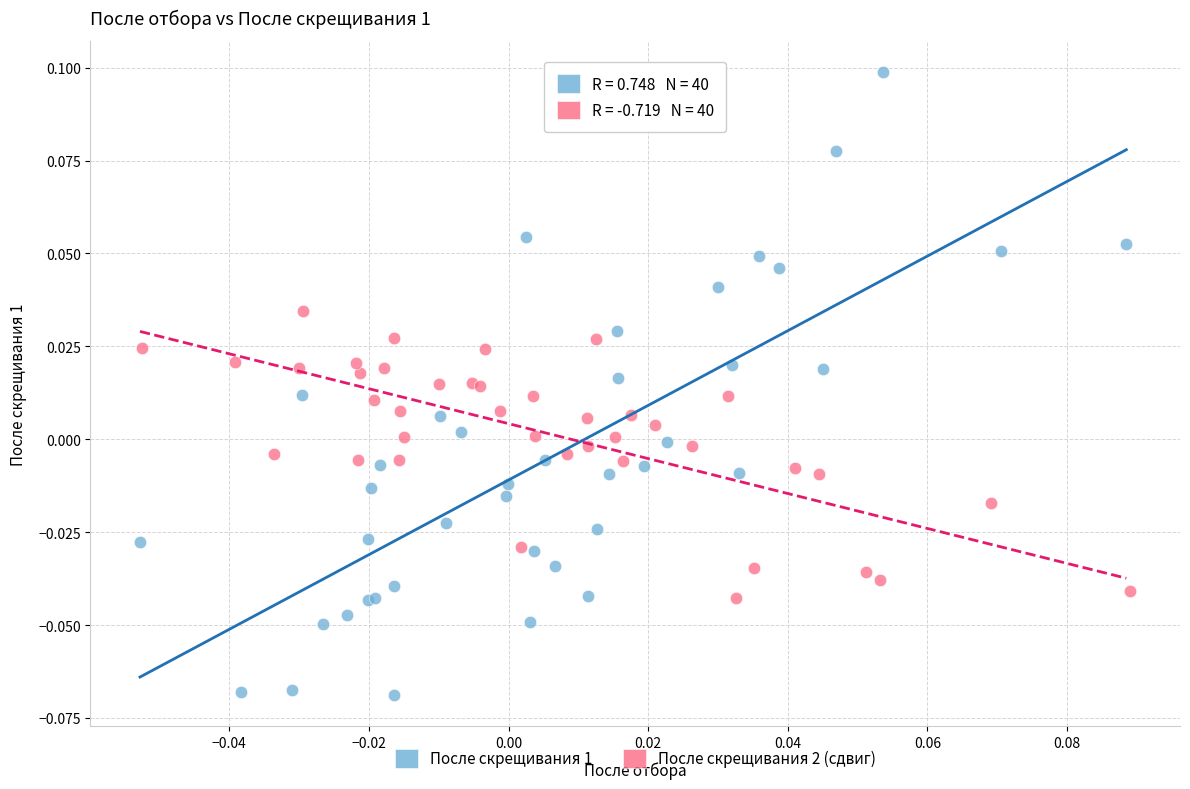

Which series contains the highest Y value?

После скрещивания 1